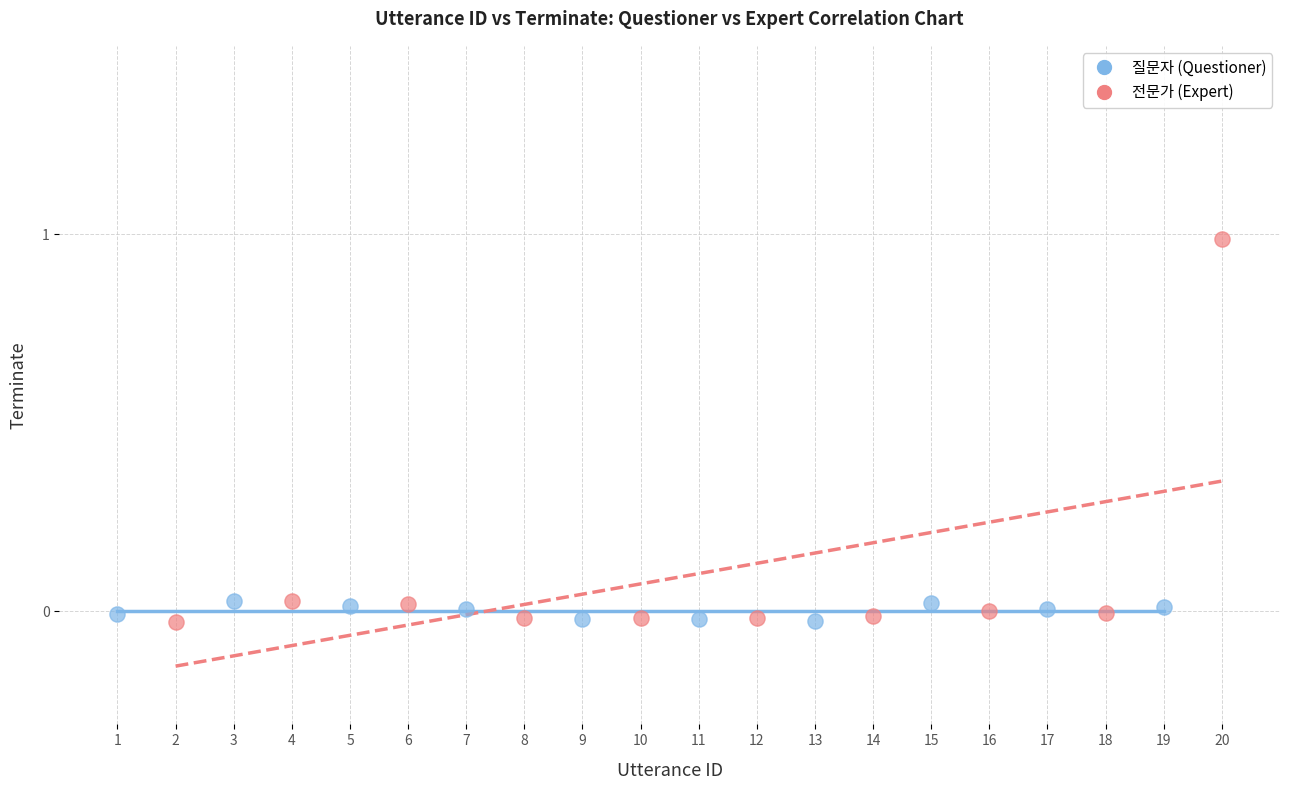

Which series has the largest Y range (max minus min)?

전문가 (Expert)